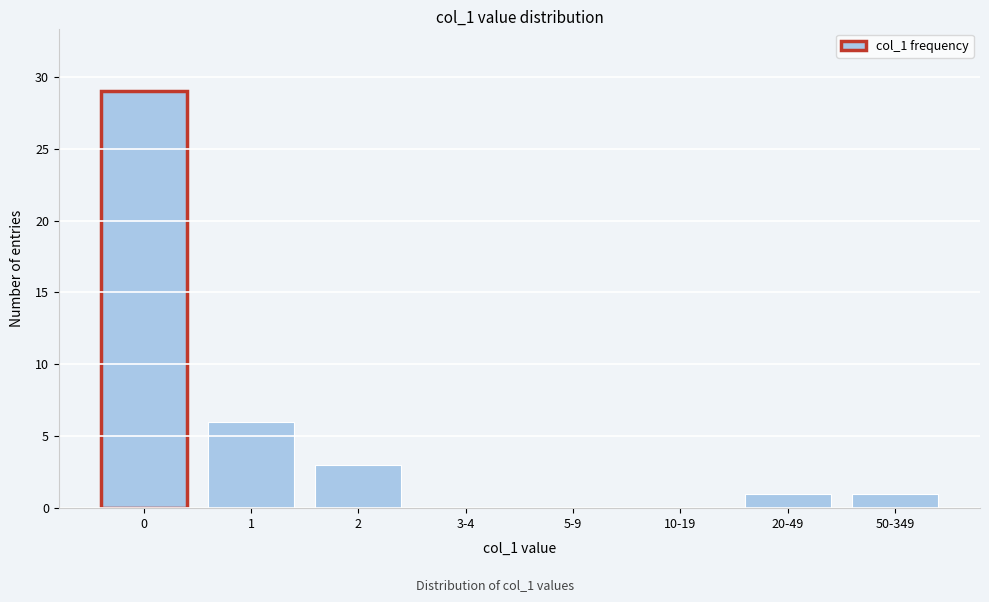

Reading left to right, transcribe all the data shown in this chart.

0=29	1=6	2=3	3-4=0	5-9=0	10-19=0	20-49=1	50-349=1